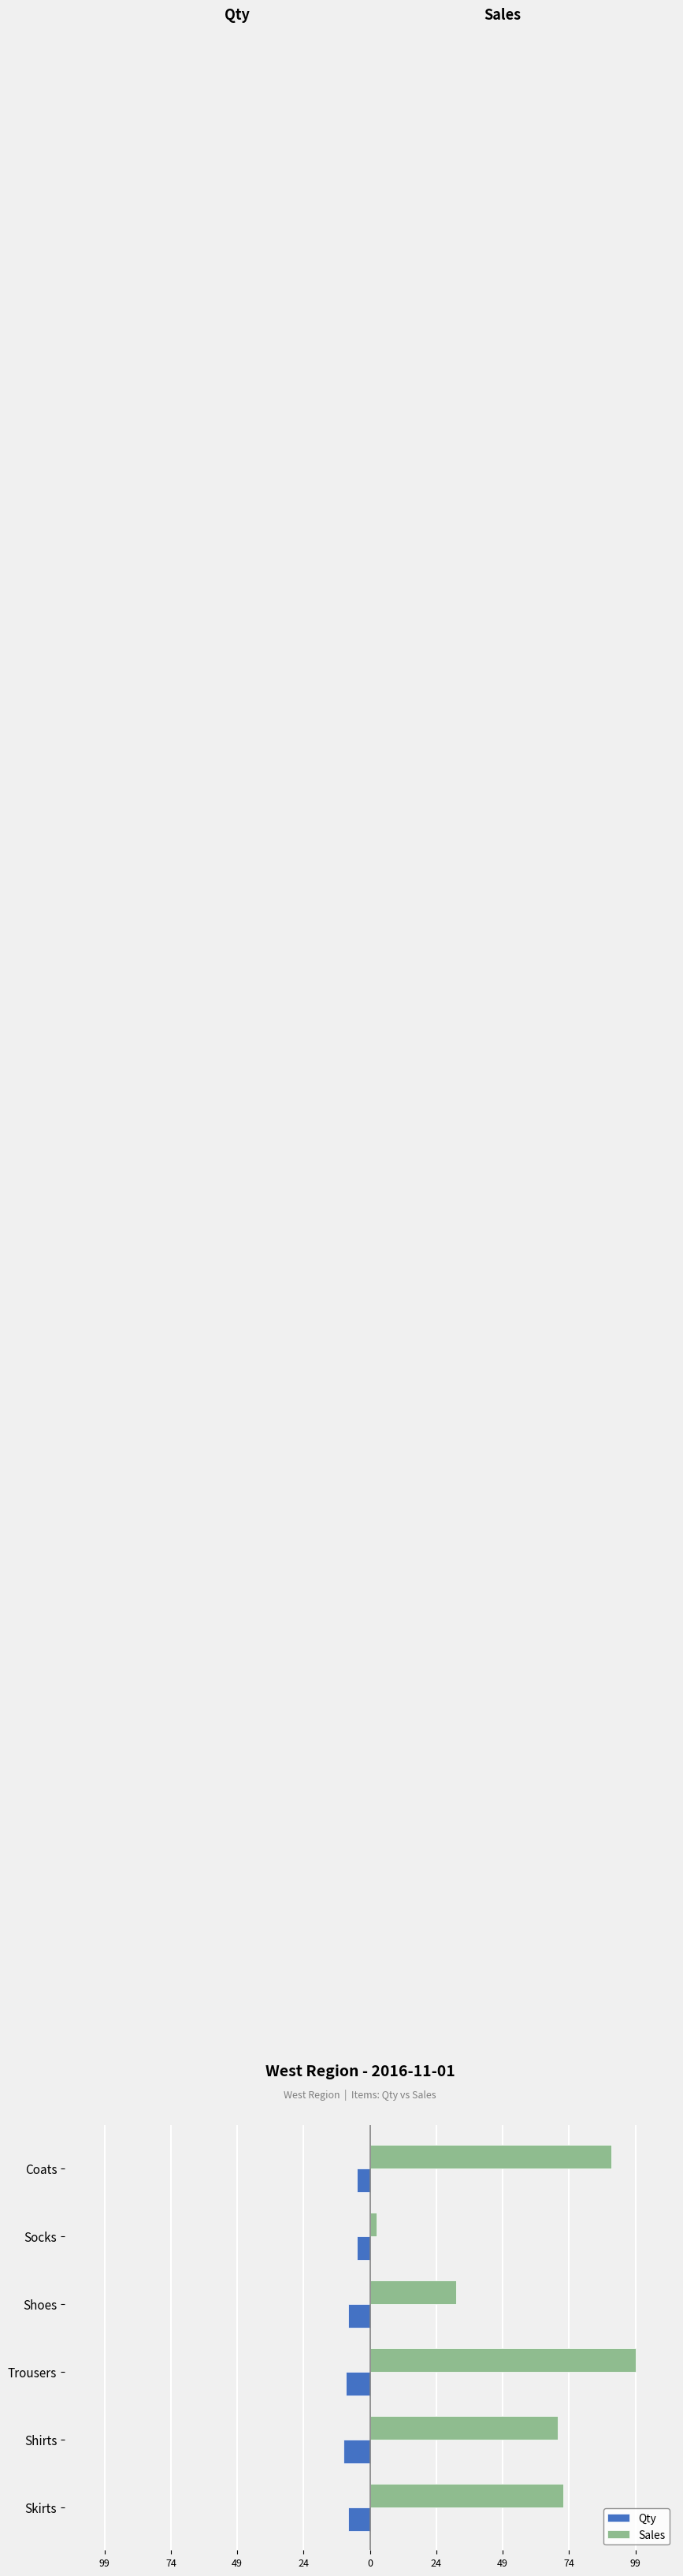

What are all the series names shown in the legend?

Qty, Sales